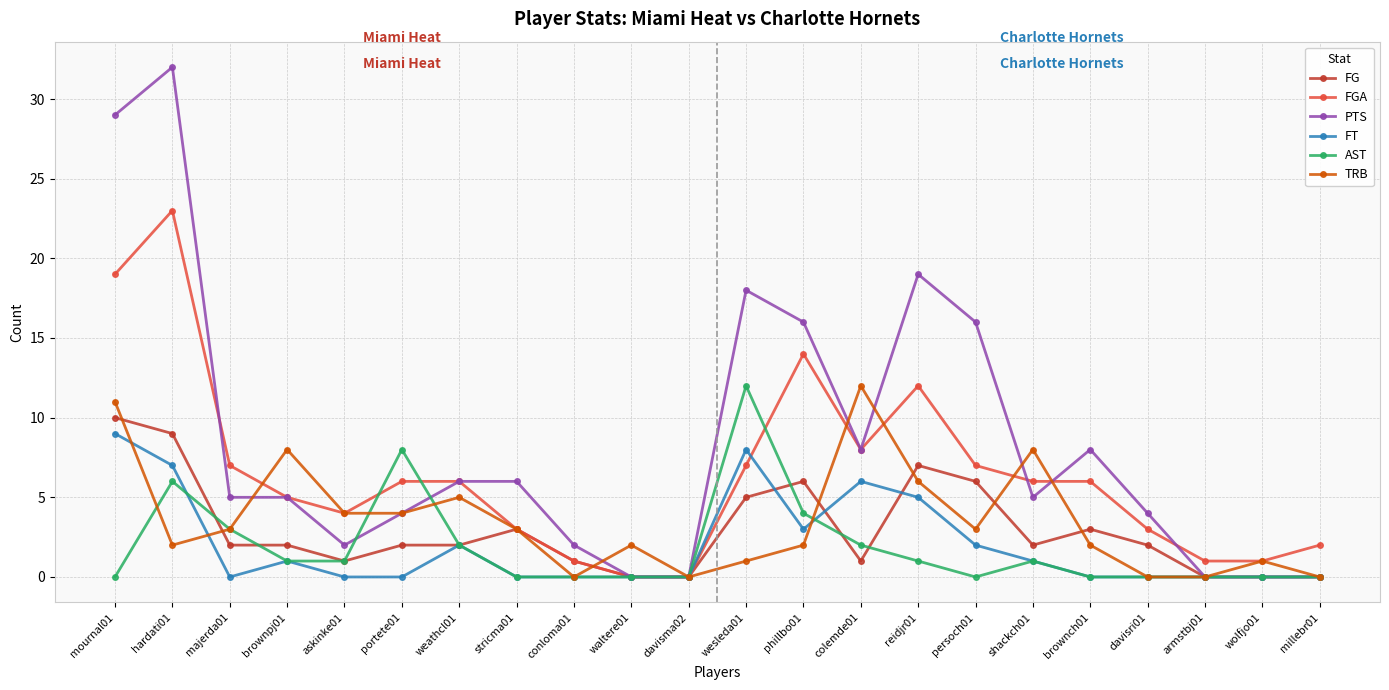

What is the highest value of the FT series?

9